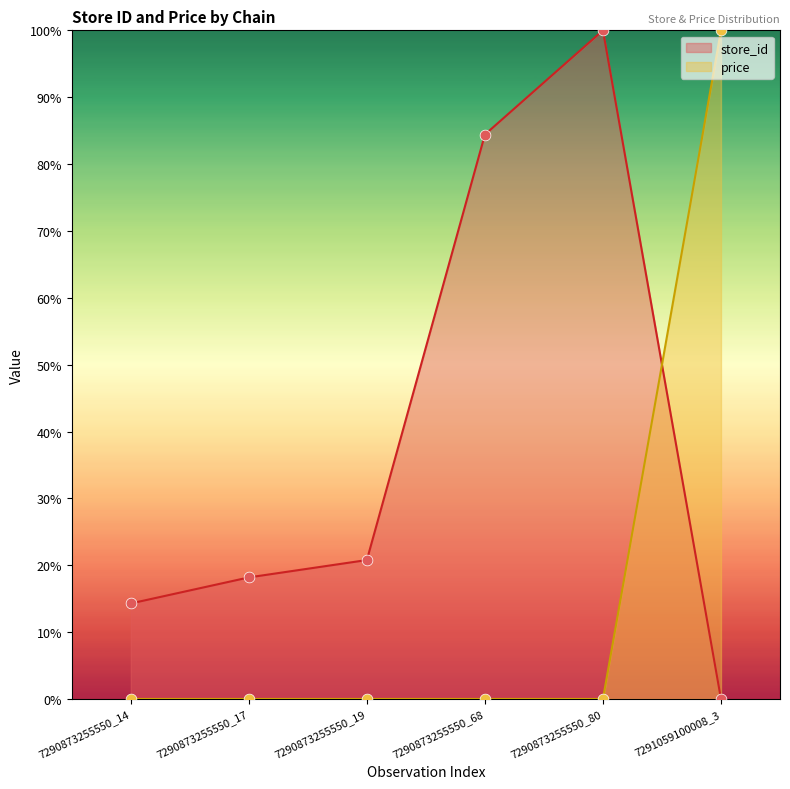

What is the total value across all series at 7290873255550_68?

84.4